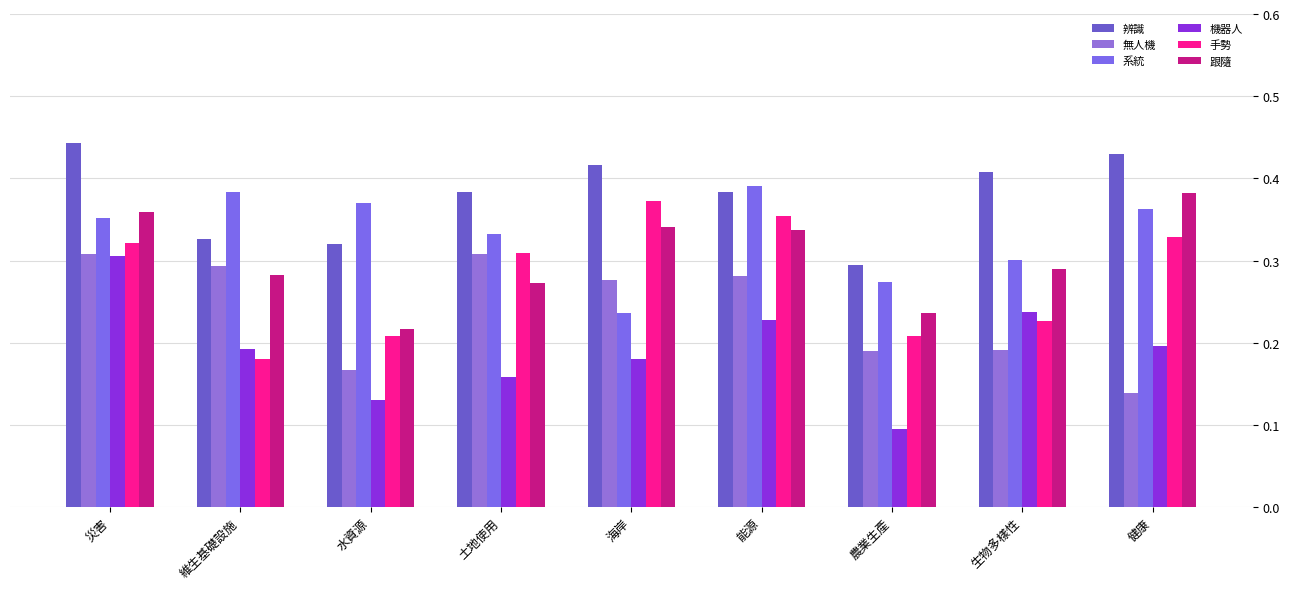

What is the approximate value of 辨識 at 健康?

0.4